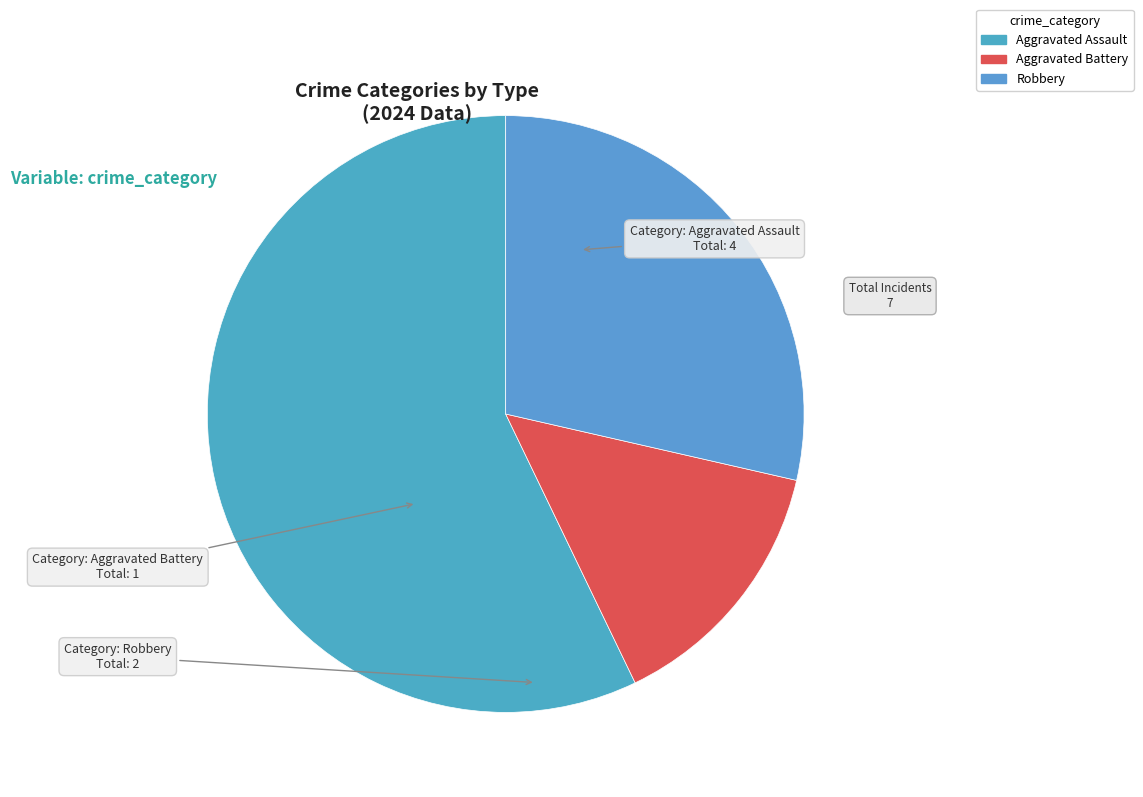

What is the smallest slice in the pie chart?

Aggravated Battery